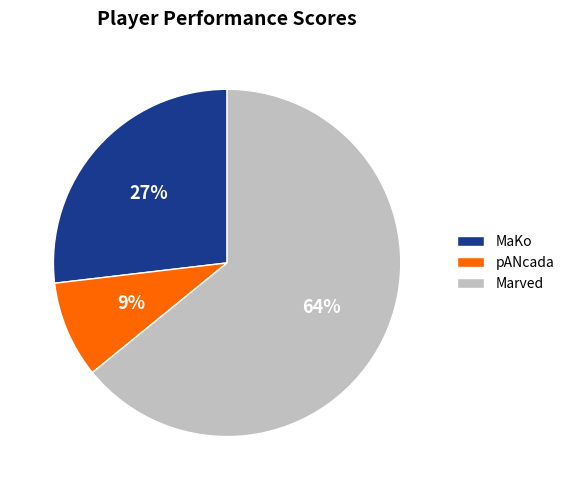

Approximately how many times larger is the value at MaKo compared to pANcada?

3.0